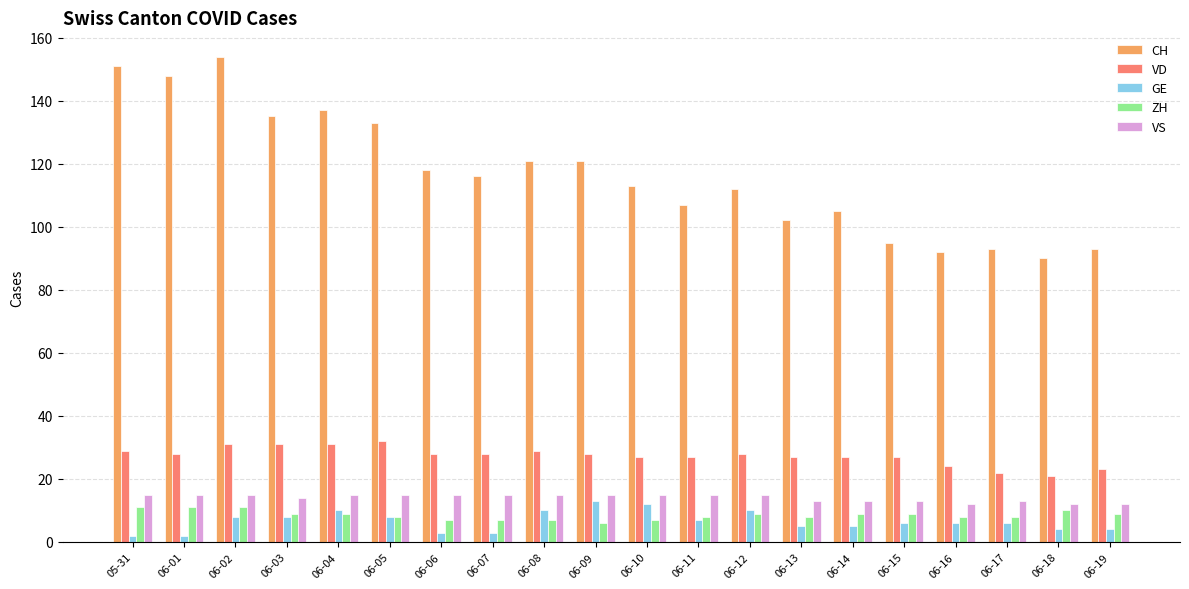

The VS series shows 14 at 06-03. True or false?

True